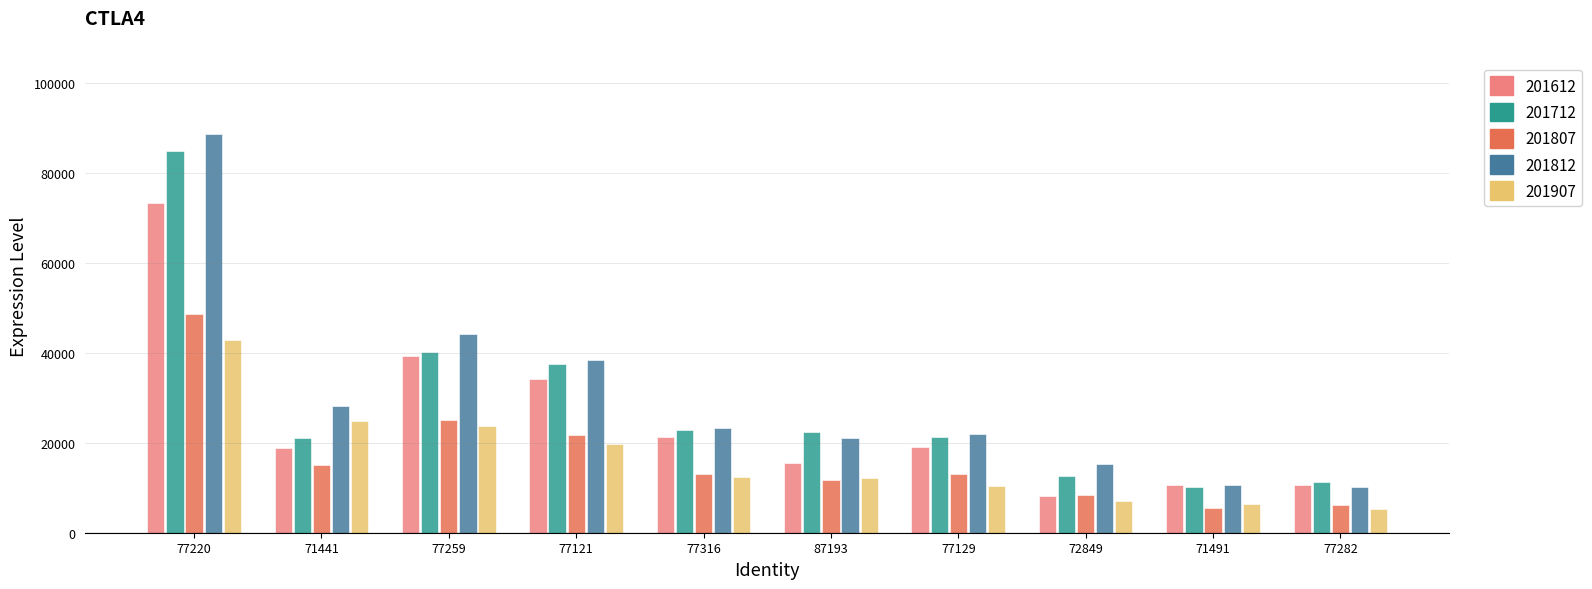

Which series has the largest total across all categories?

201812